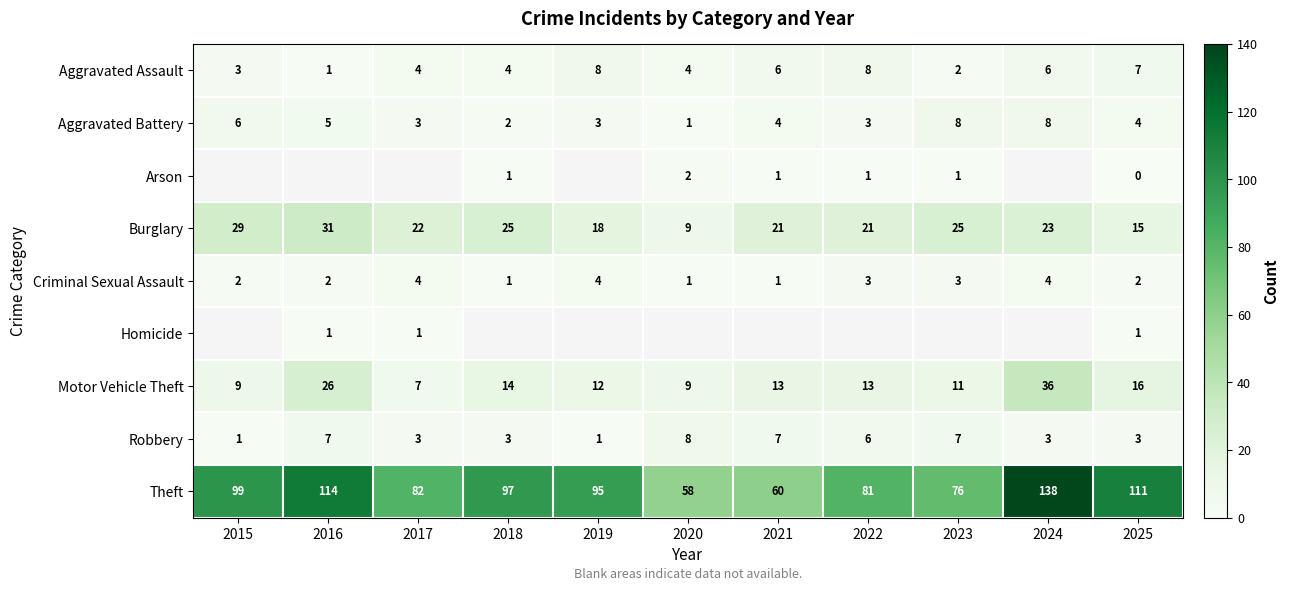

How many data points in Robbery are less than 3?

2